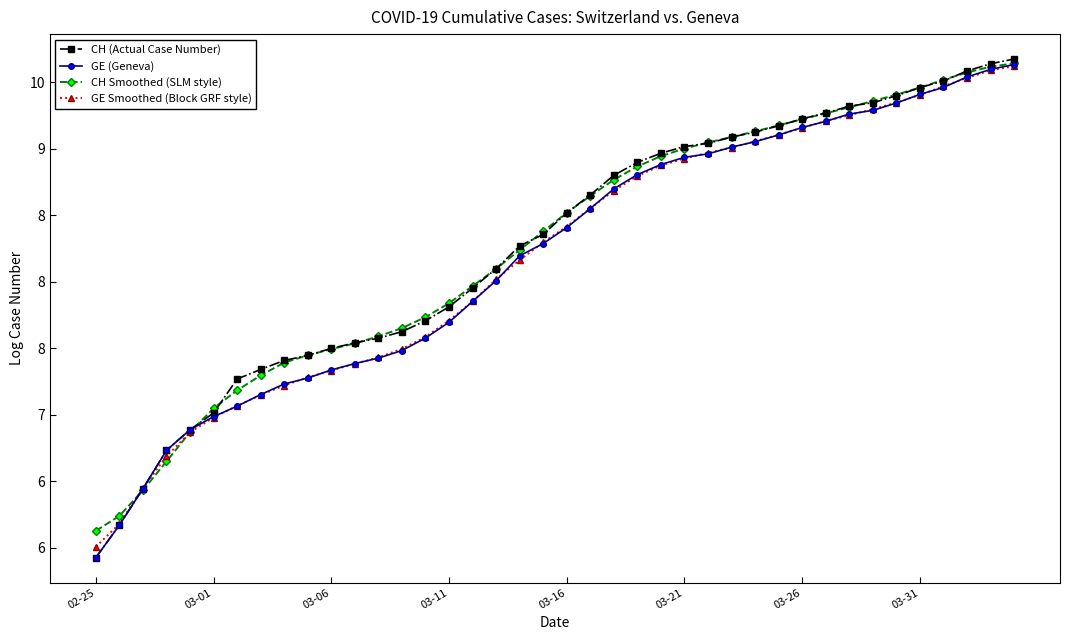

What are all the series names shown in the legend?

CH (Actual Case Number), GE (Geneva), CH Smoothed (SLM style), GE Smoothed (Block GRF style)